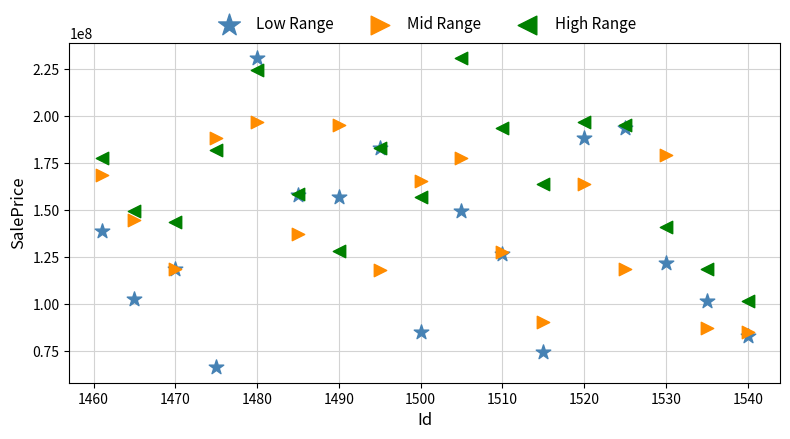

Which series reaches the minimum Y coordinate?

Low Range